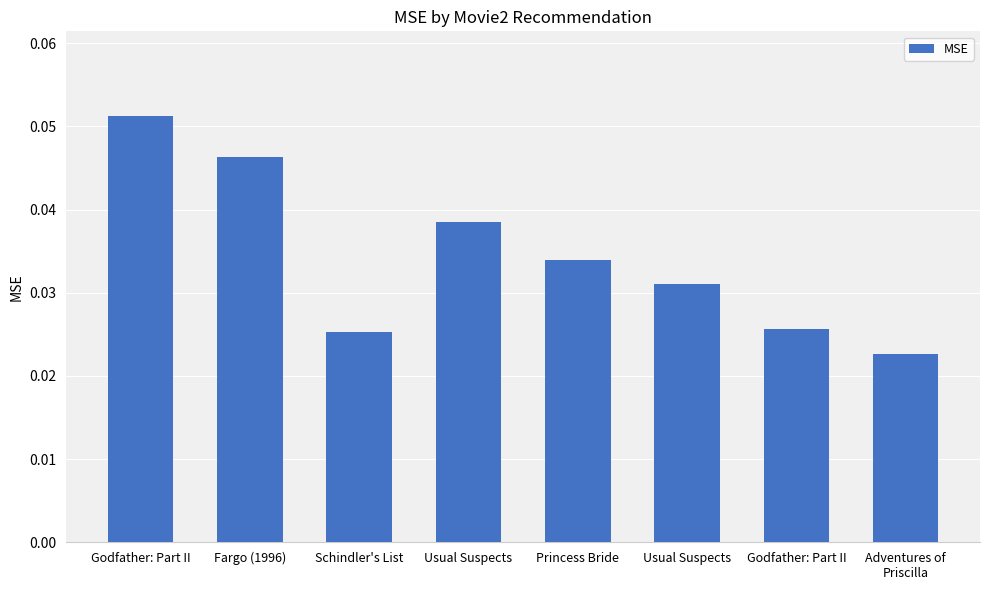

Count the number of categories in the chart.

8